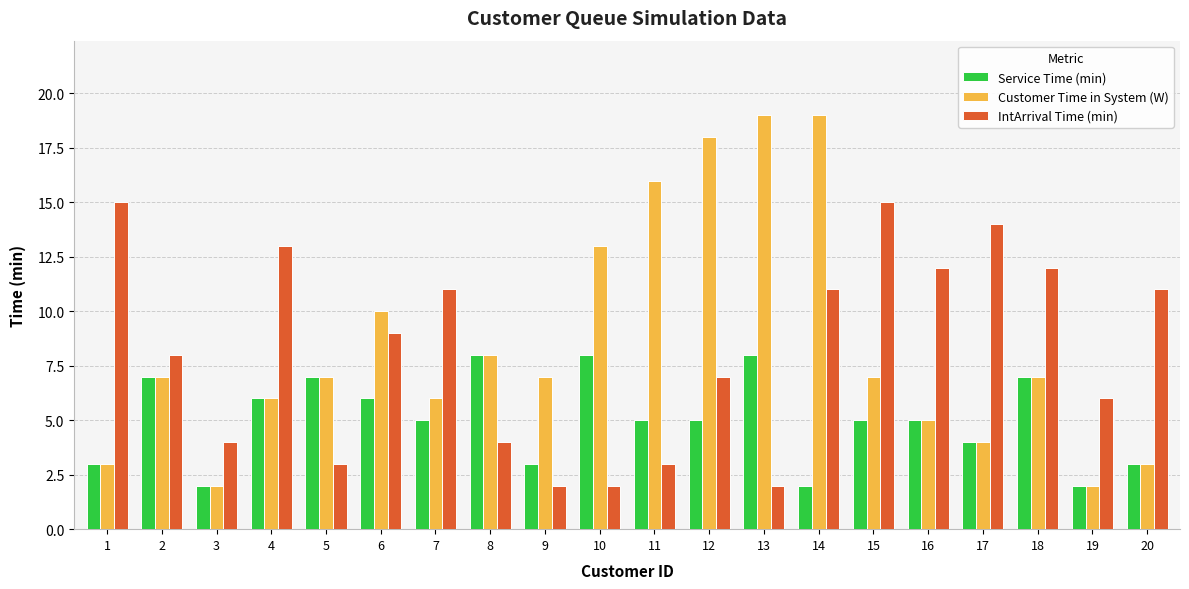

Are the bars horizontal?

No